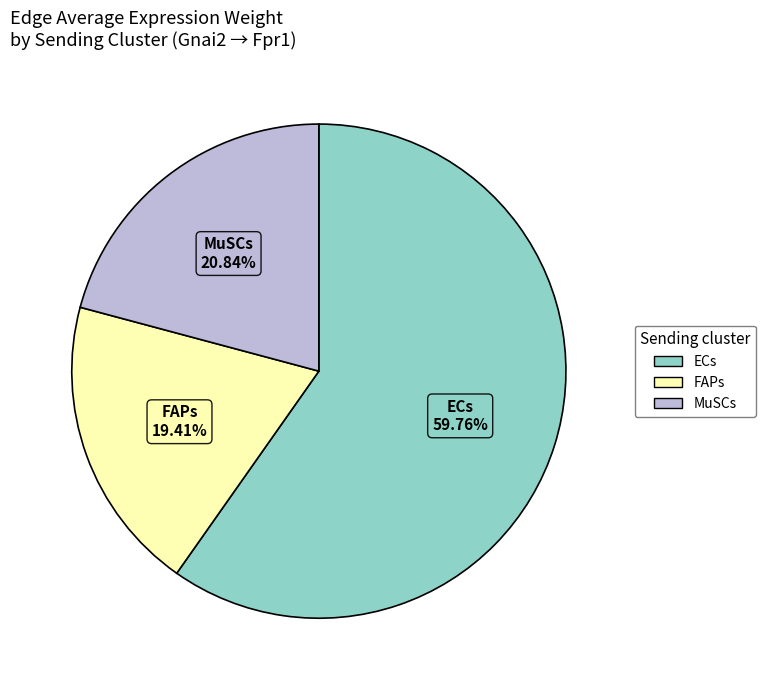

To the nearest percent, what is the combined percentage of ECs and MuSCs?

81%